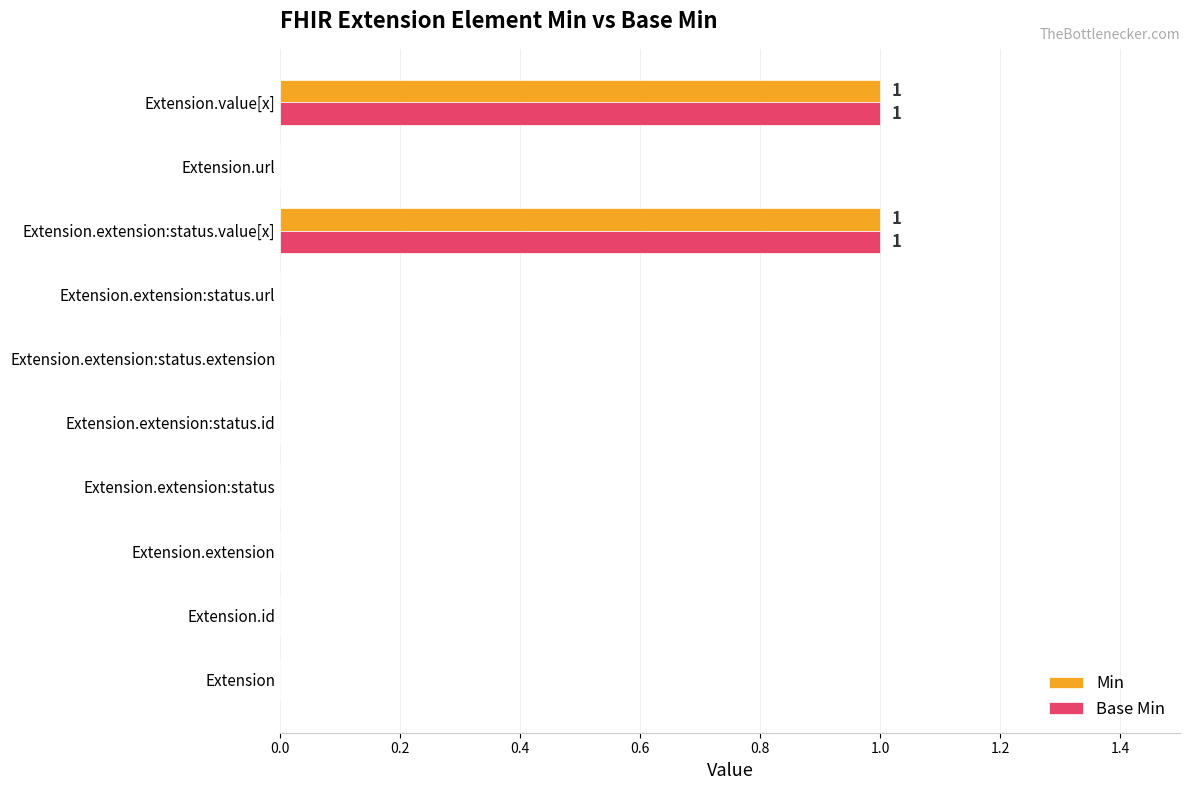

The value of Base Min at Extension.extension:status is 0. True or false?

True